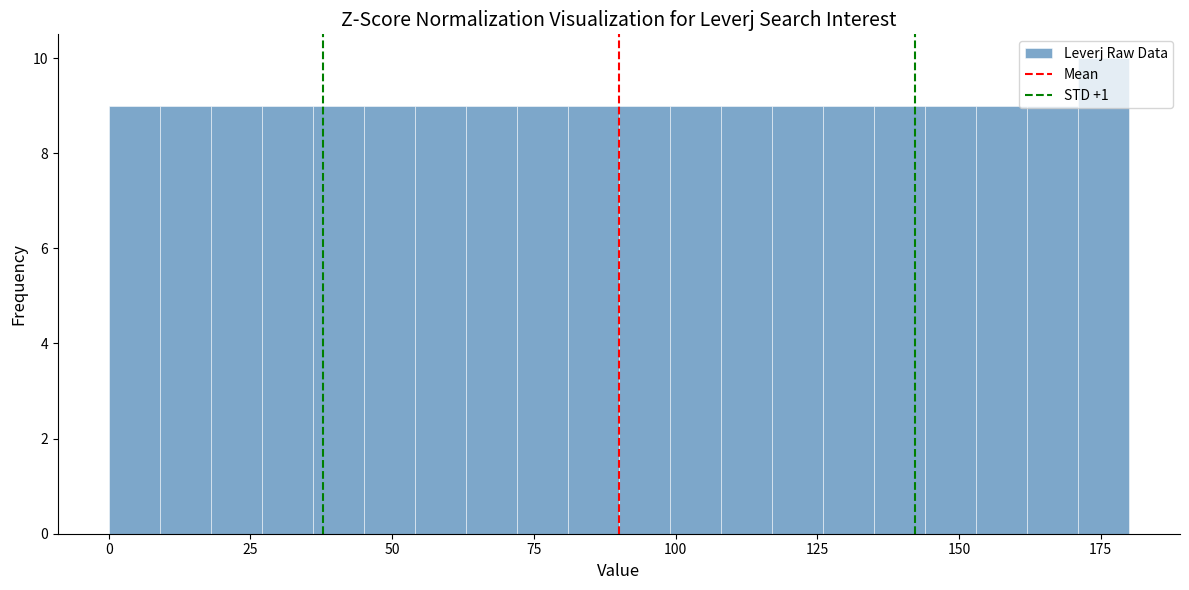

Around what value on the x-axis is the tallest bar? Give the approximate position of its centre, as read against the axis.

175